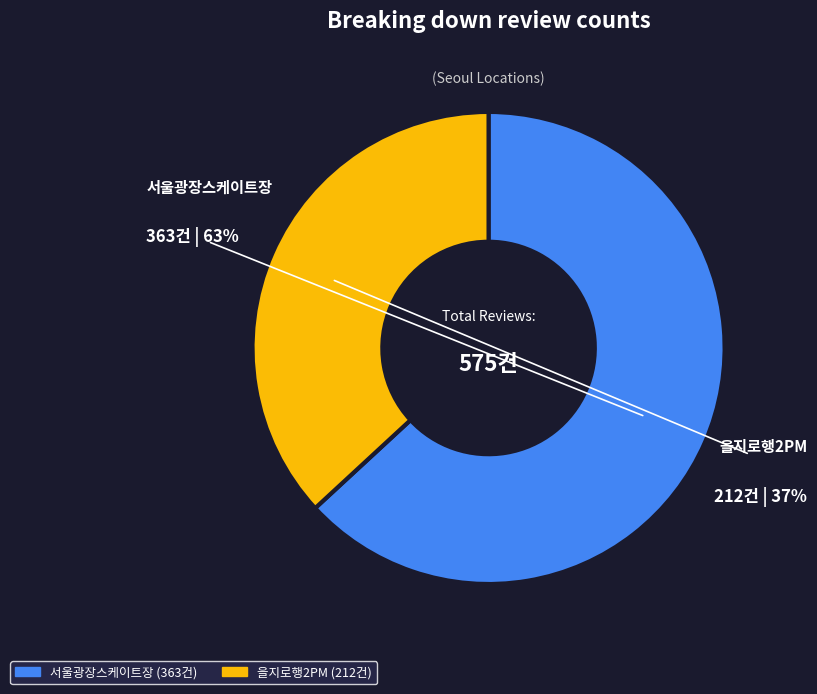

Between 을지로행2PM and 서울광장스케이트장, which is larger?

서울광장스케이트장